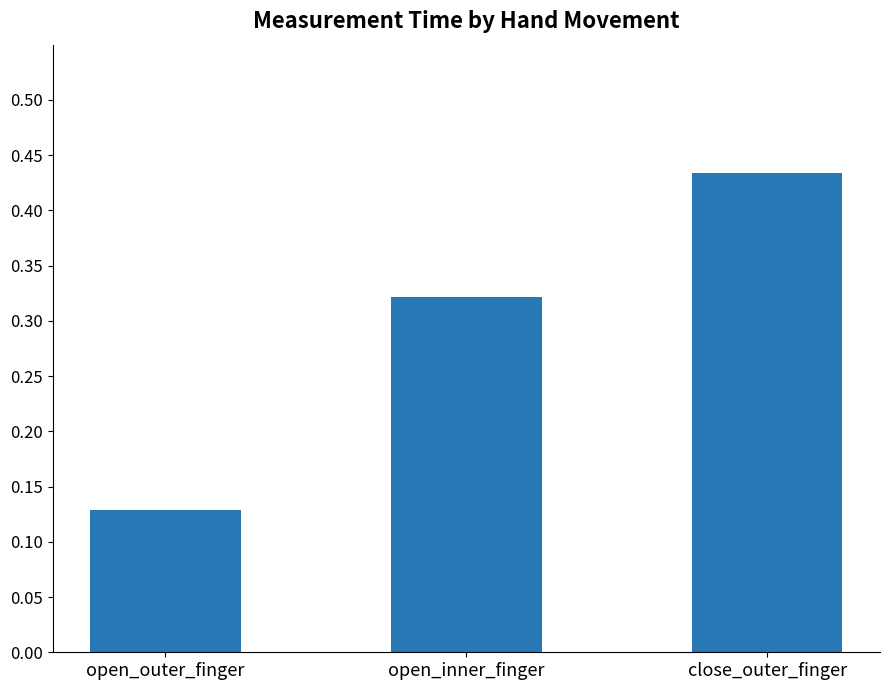

Between open_outer_finger and close_outer_finger, which is larger?

close_outer_finger